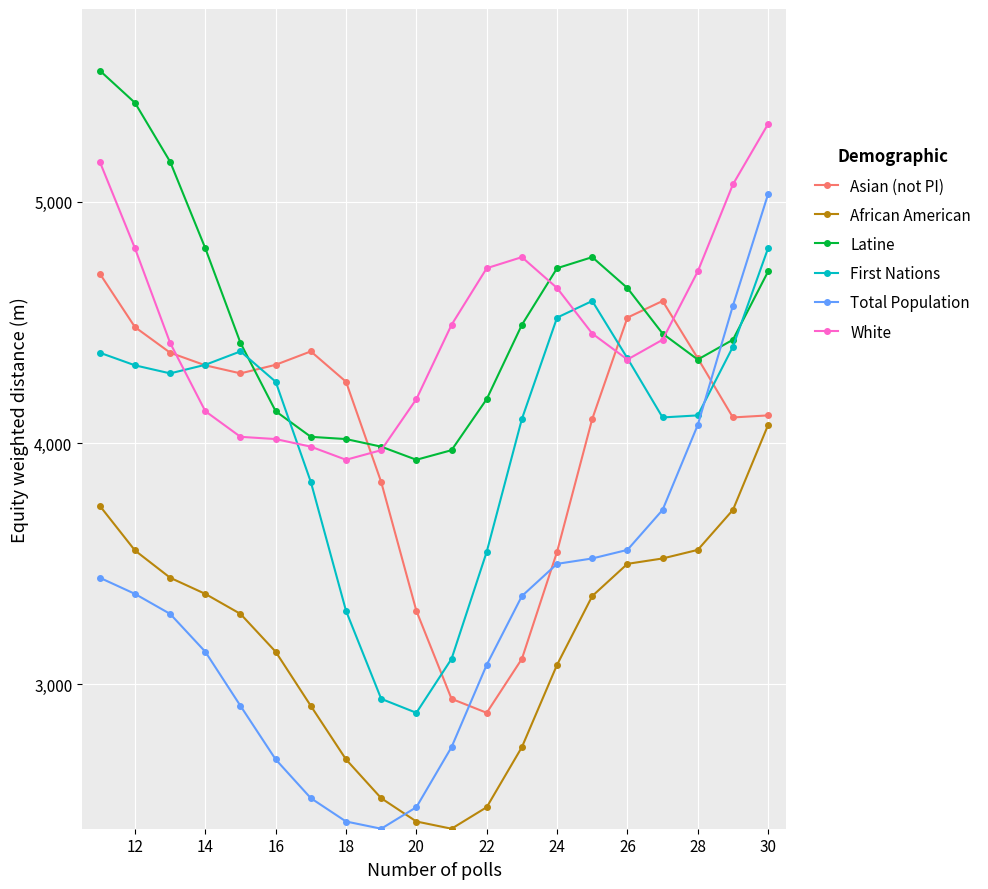

What is the value of the Asian (not PI) point at the 10th from the left?

3303.8